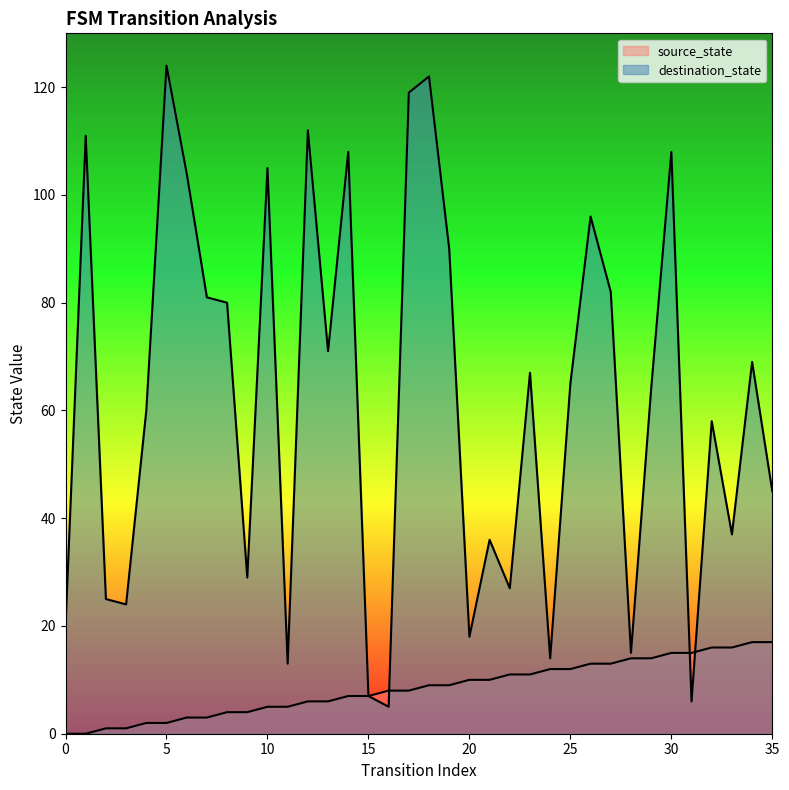

What is the difference between the source_state values at 30 and 5?

13